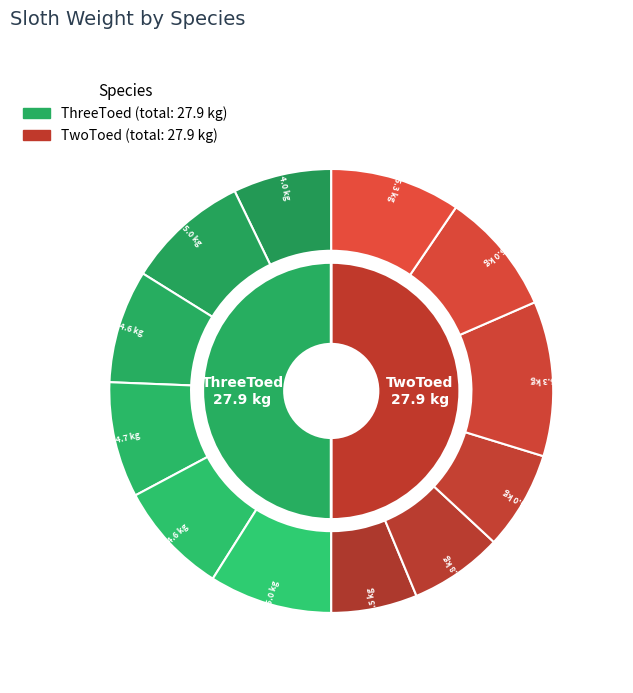

How many segments does this pie chart have?

6